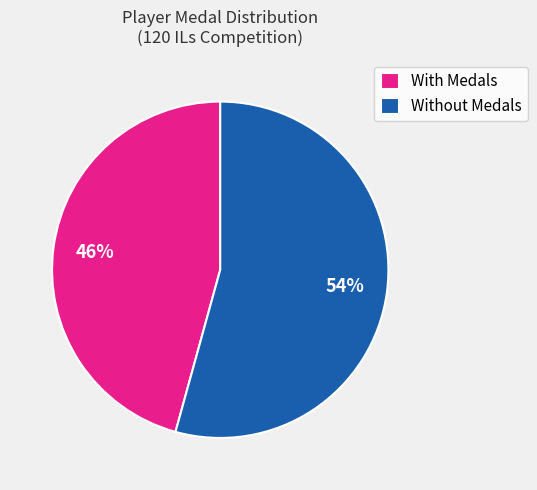

Is there any slice that represents more than half of the pie?

Yes